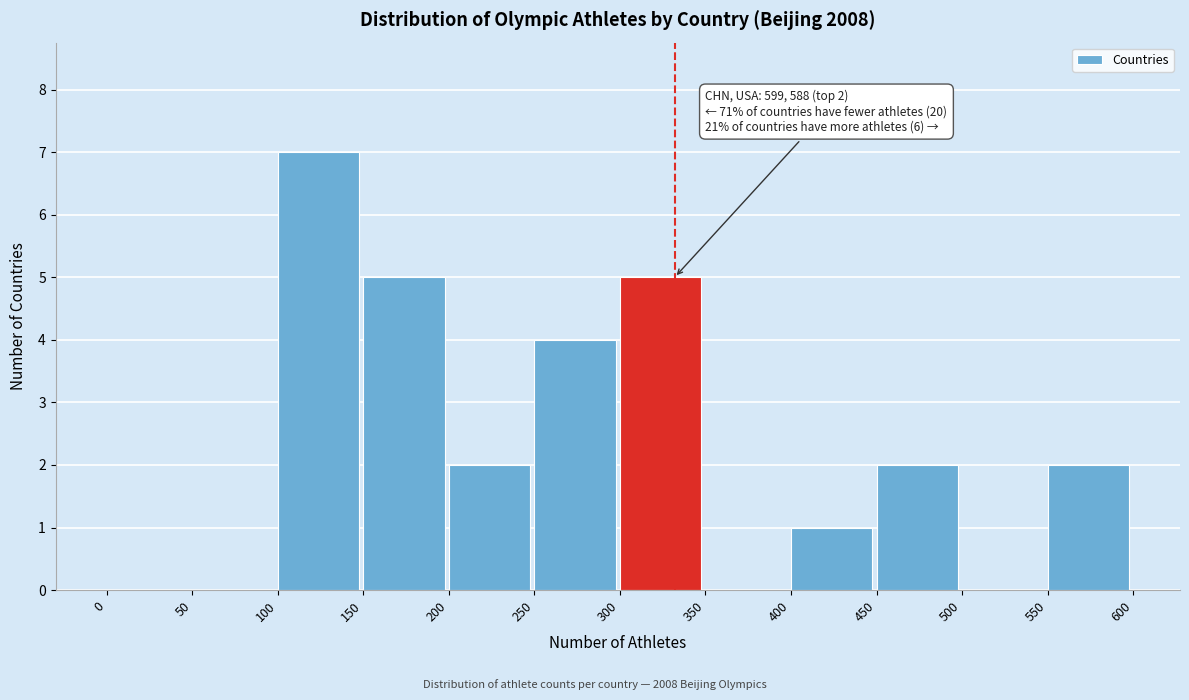

Over which range of the x-axis is the bar tallest?

100 to 150